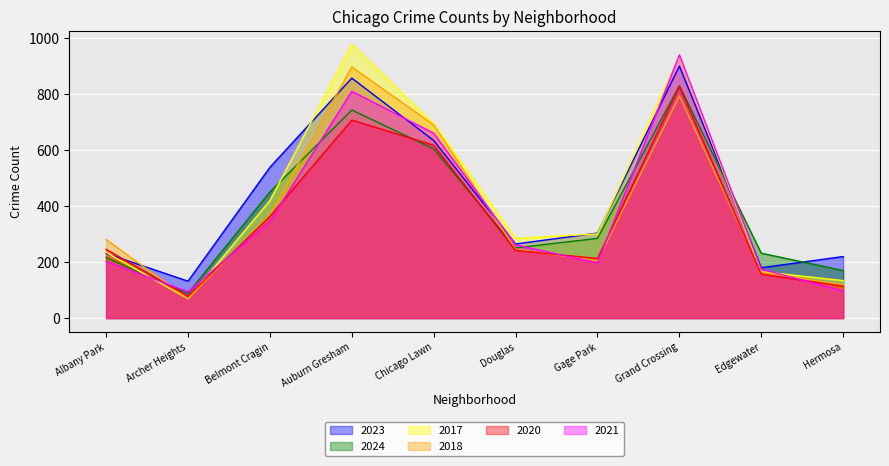

How many data points in 2023 are above 304?

4